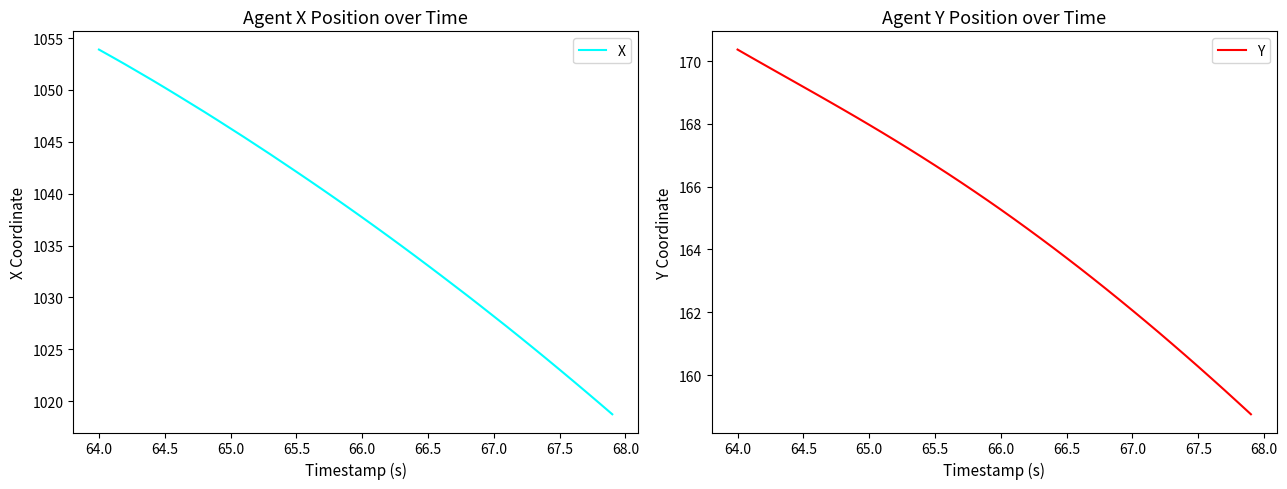

What is the sum of all X values?

41500.7